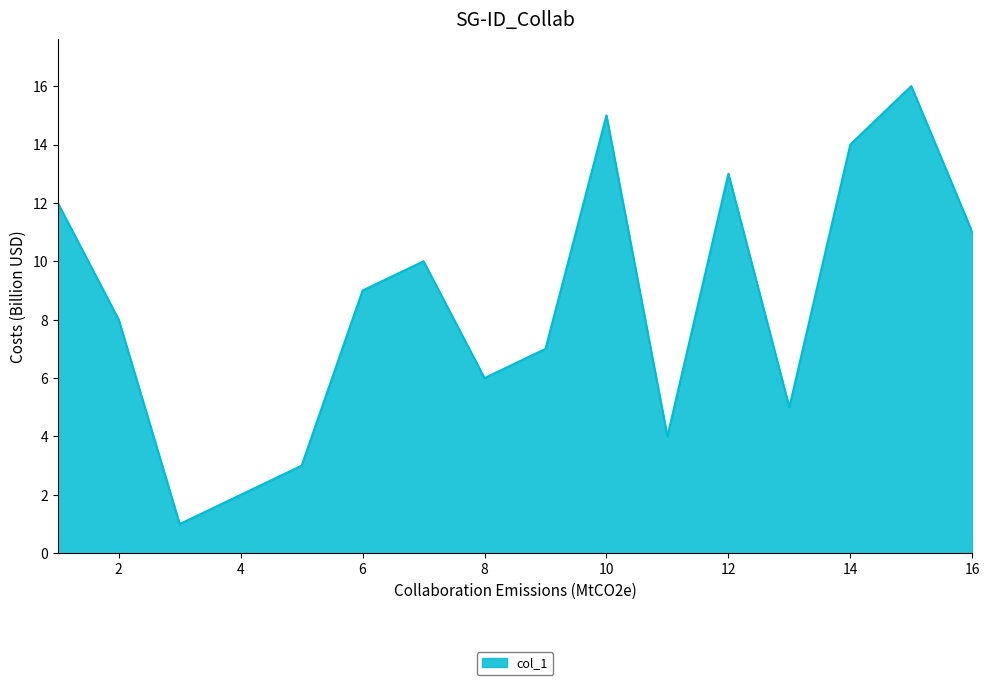

What is the difference between the maximum and minimum values?

15